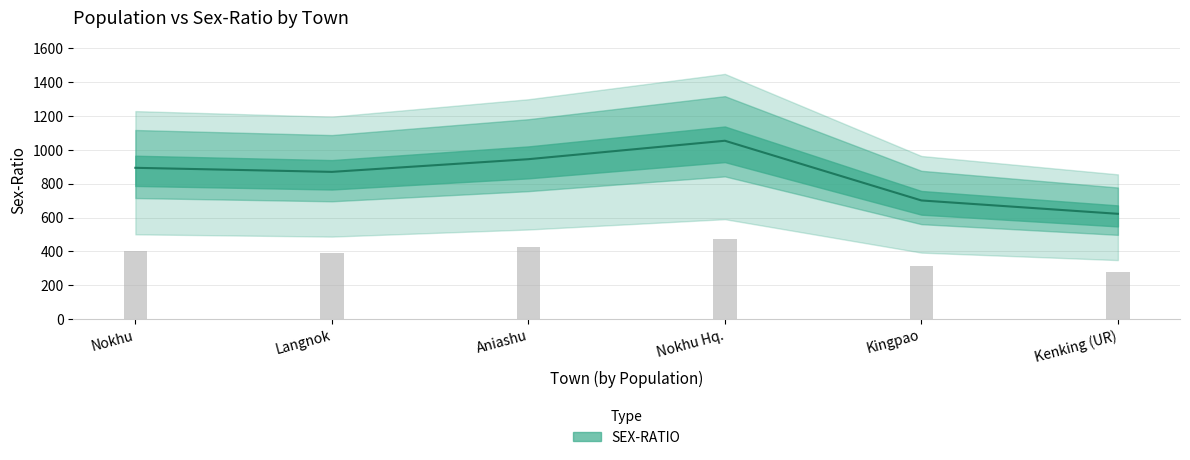

What is the change in value from Nokhu Hq. to Kingpao?

-353